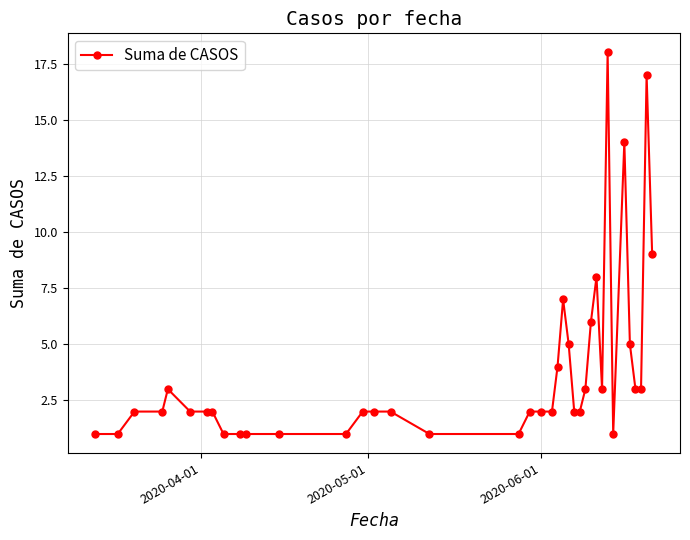

What is the average value?

4